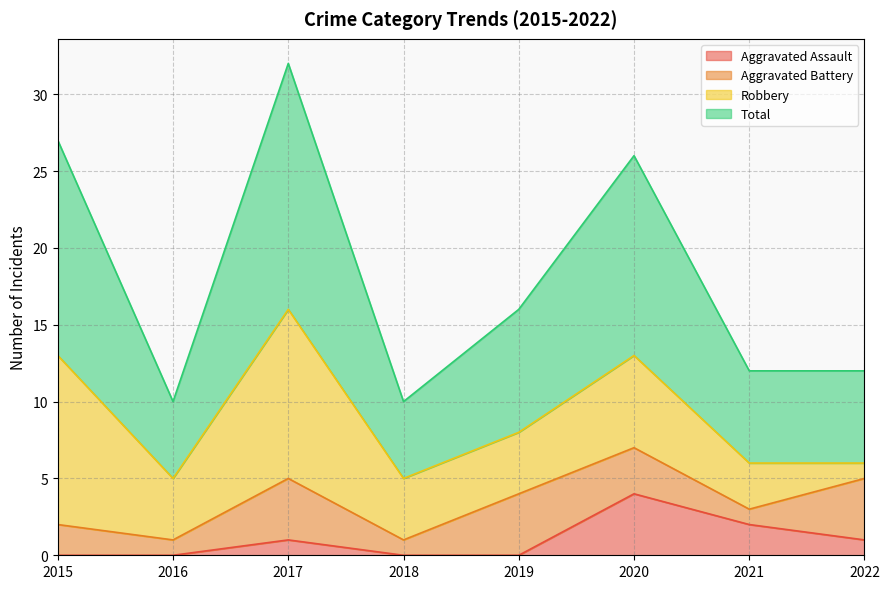

The Aggravated Assault series shows 2 at 2016. True or false?

False